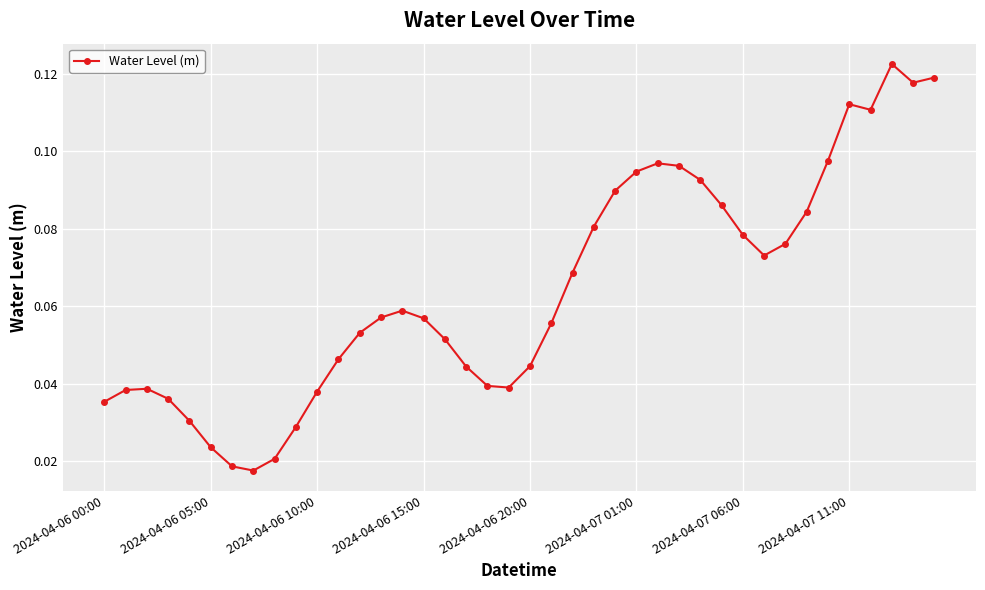

Count the values in the range 0 to 1.

40